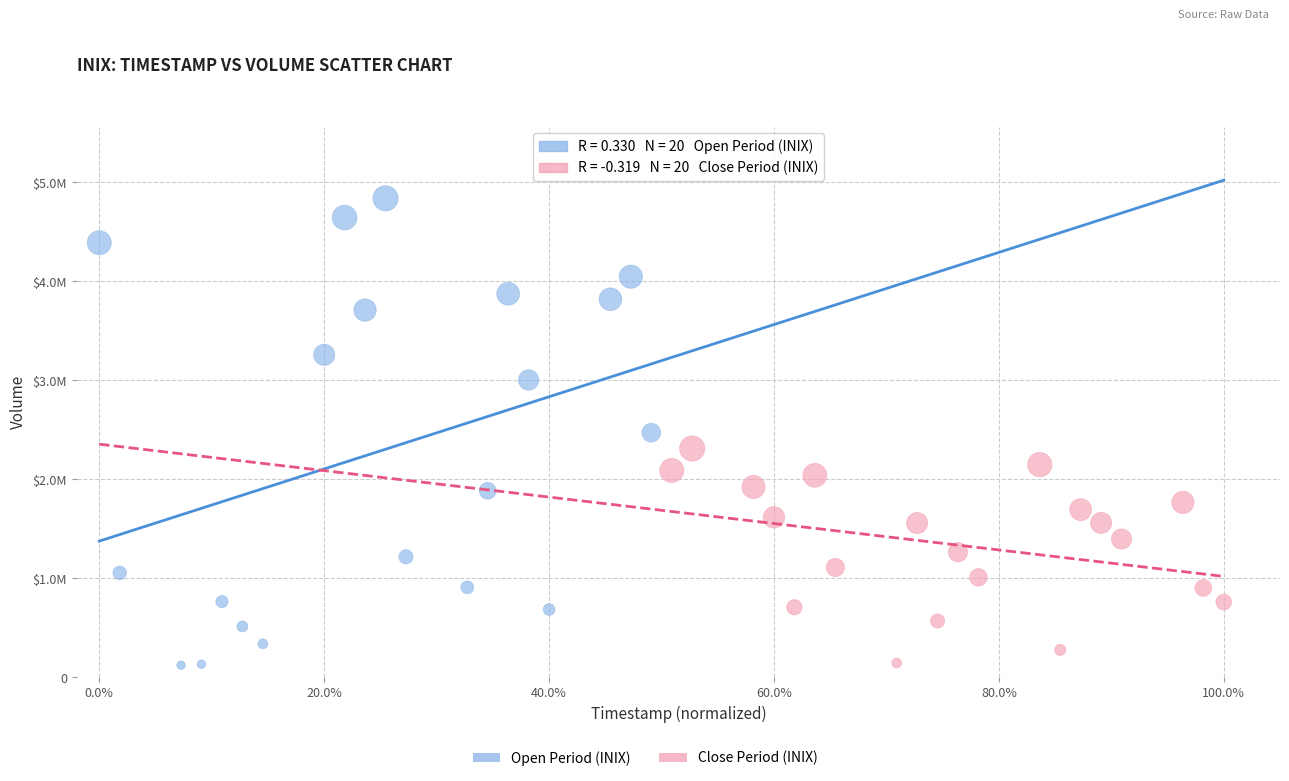

Which series reaches the maximum Y coordinate?

Open Period (INIX)